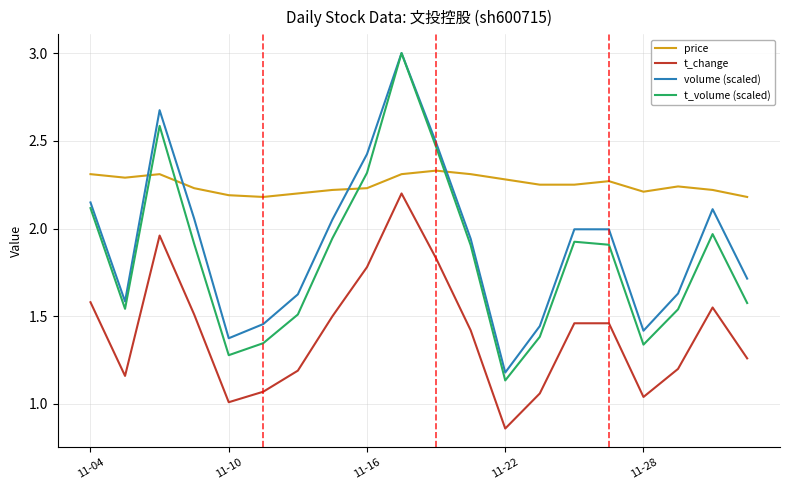

Which series has the largest range (max minus min)?

t_volume (scaled)